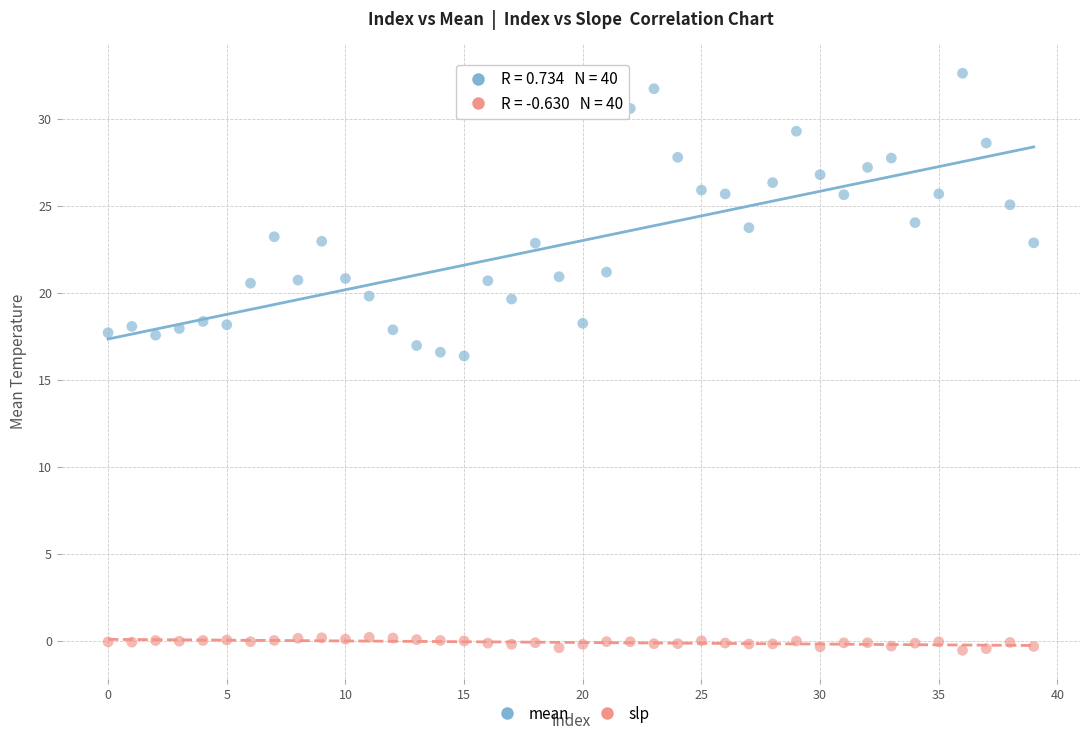

What are all the series names shown in the legend?

mean, slp